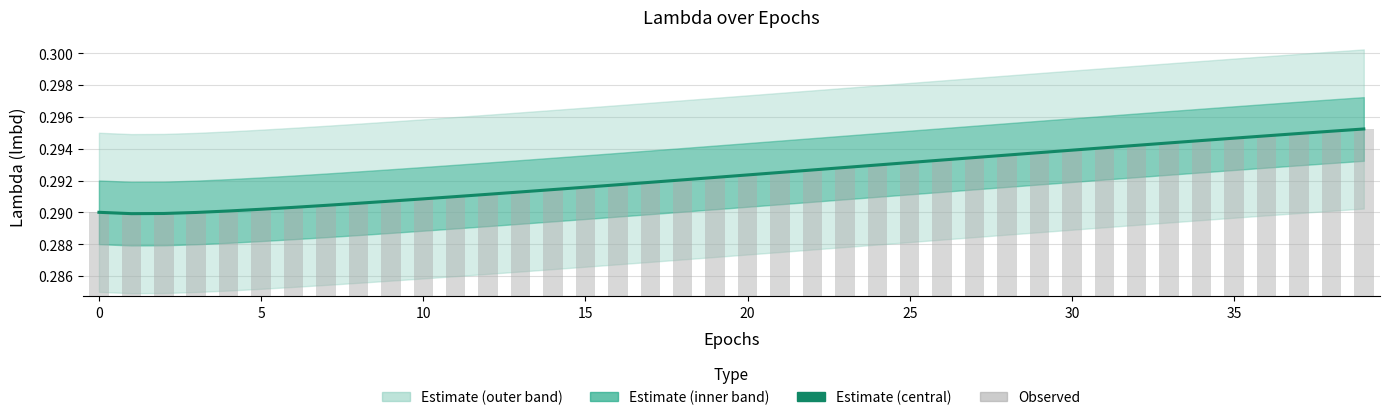

At which category does the chart reach its minimum across all series?

5